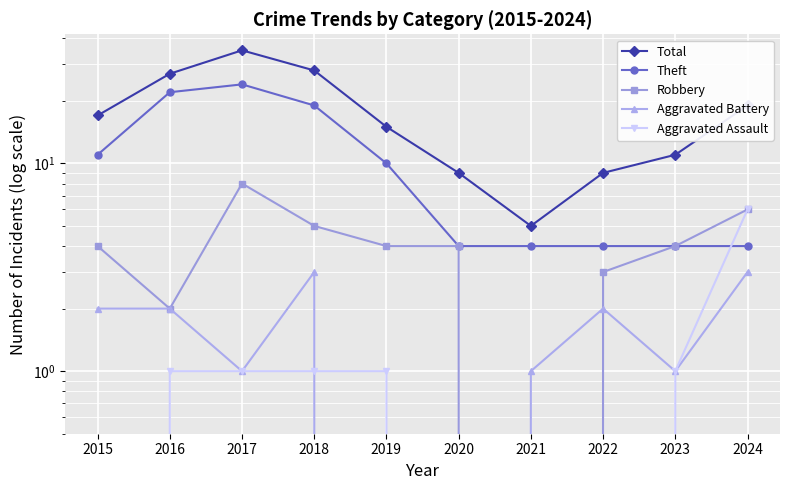

At how many categories does at least one series exceed 17?

4